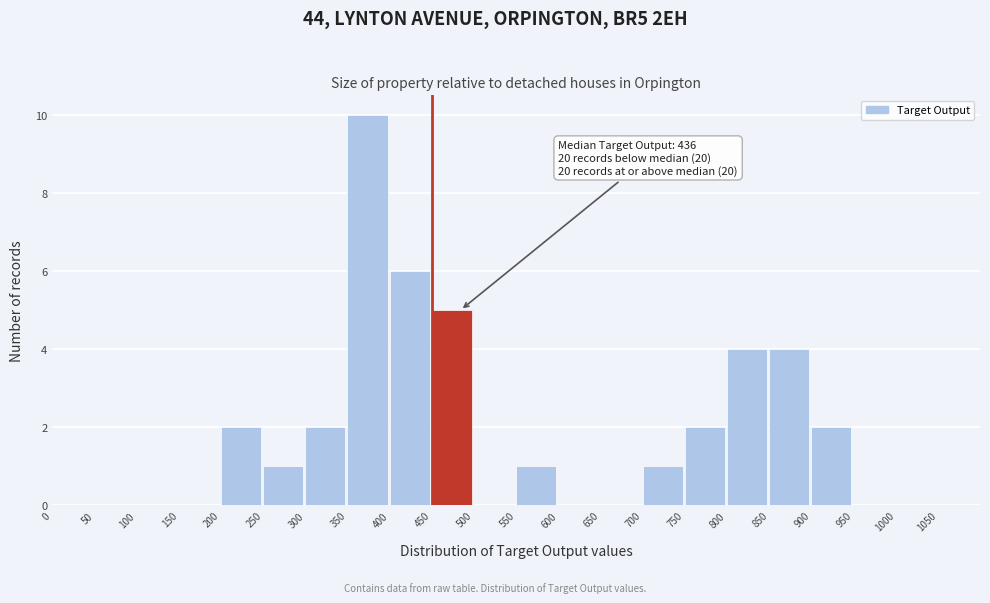

Which range on the x-axis has the tallest bar?

350 to 400